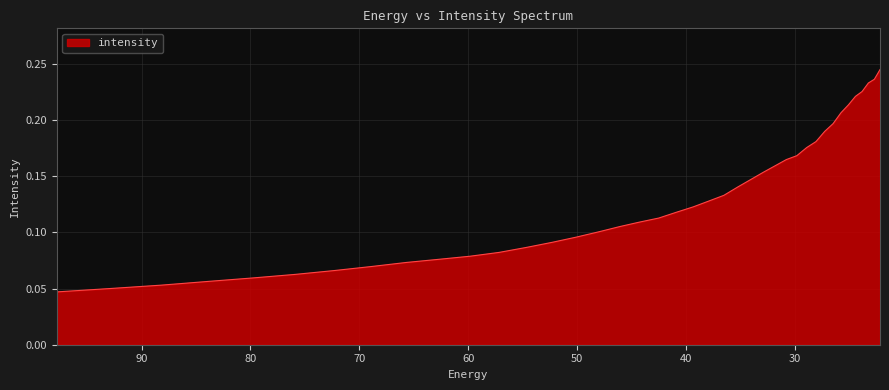

Does the chart display data point markers on the line(s)?

No